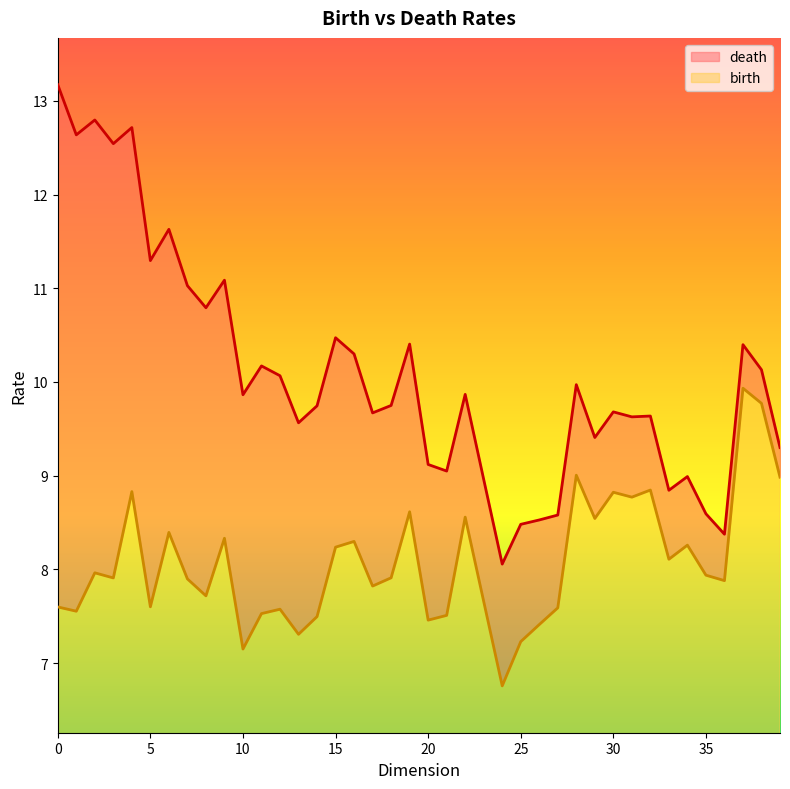

Rank the series by their average value, from lowest to highest.

birth, death